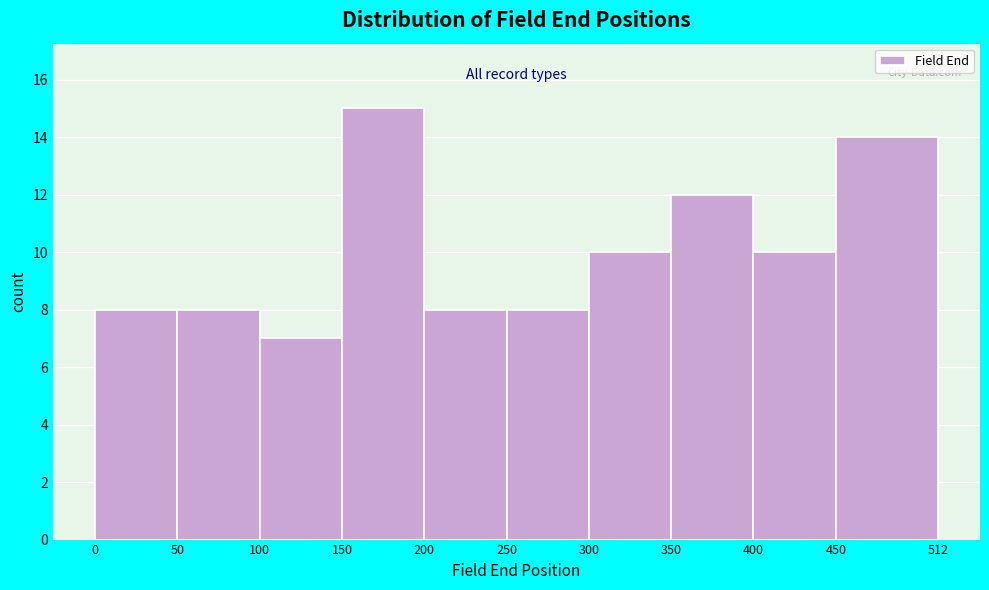

Which range on the x-axis has the tallest bar?

150 to 200